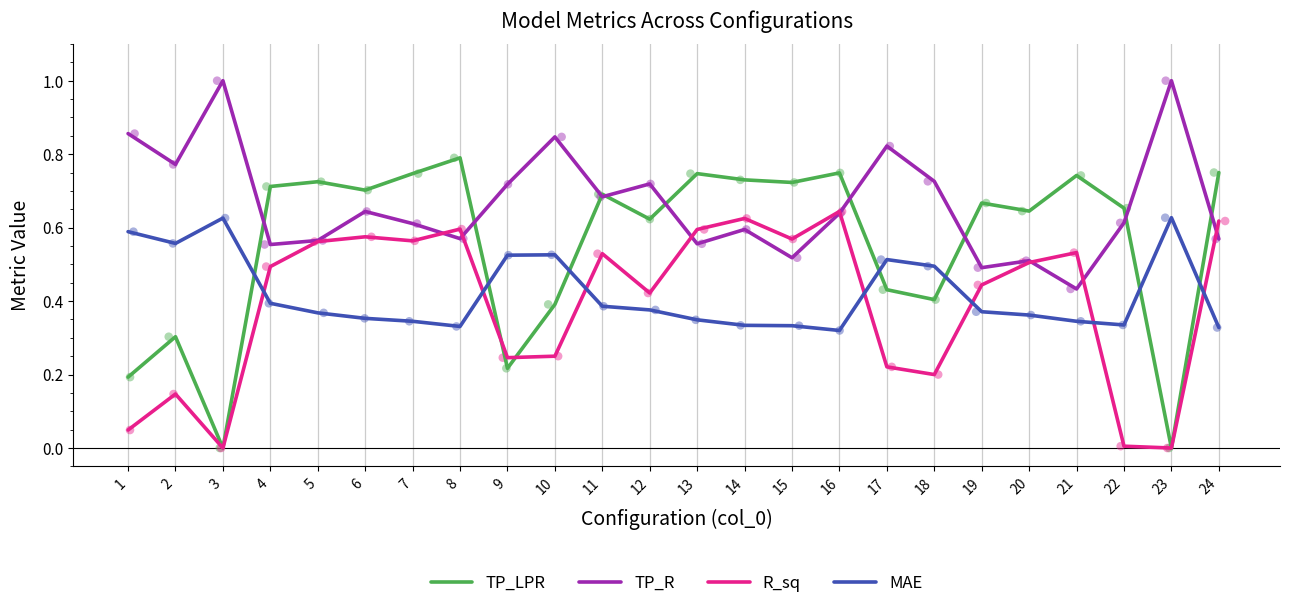

At which category is the sum across all series the highest?

16